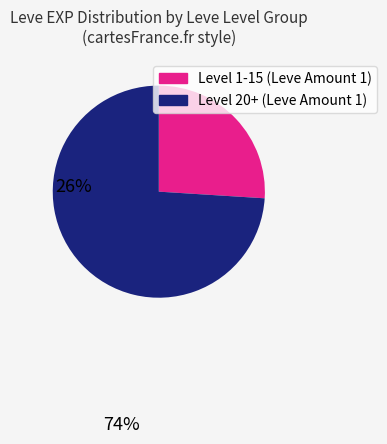

Is there a majority slice in this chart?

Yes